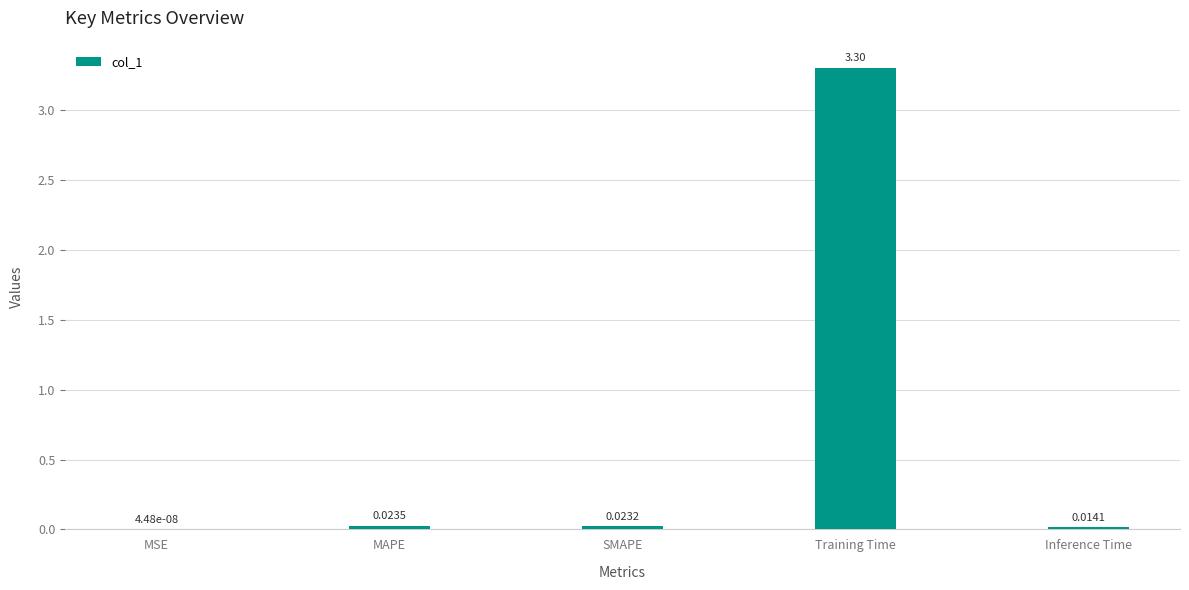

At which category does the chart reach its peak across all series?

Training Time